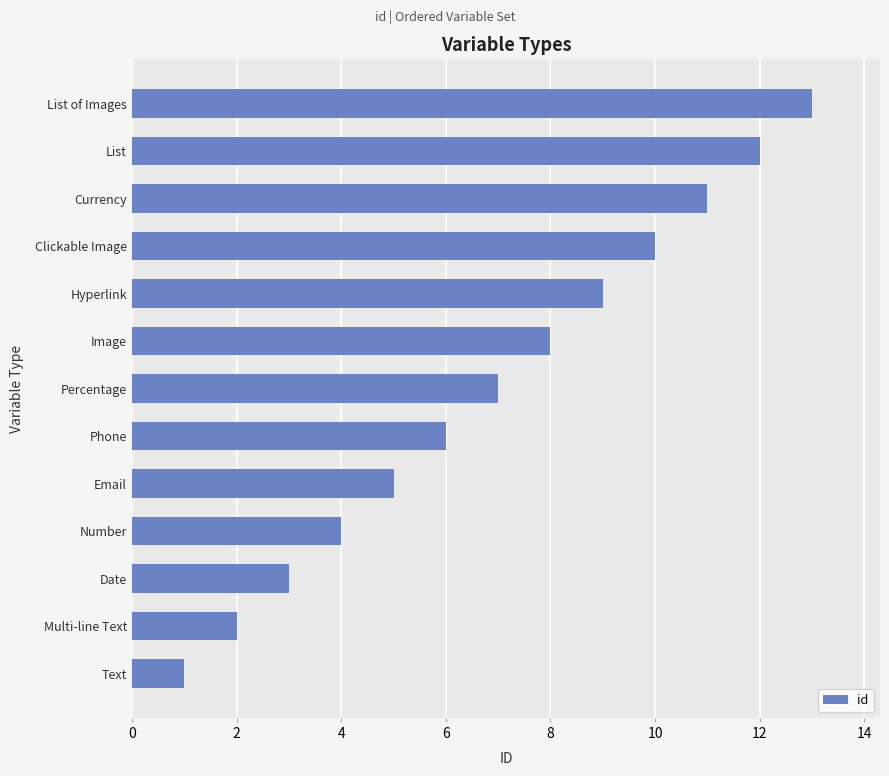

What is the sum of all values?

91